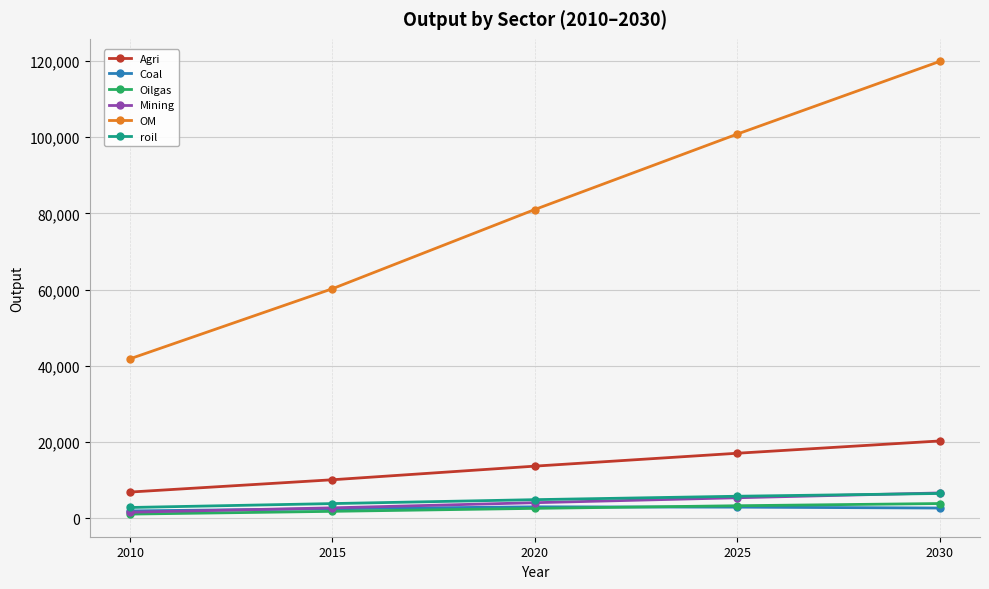

In Coal, how many points are higher than both neighbors (excluding endpoints)?

1